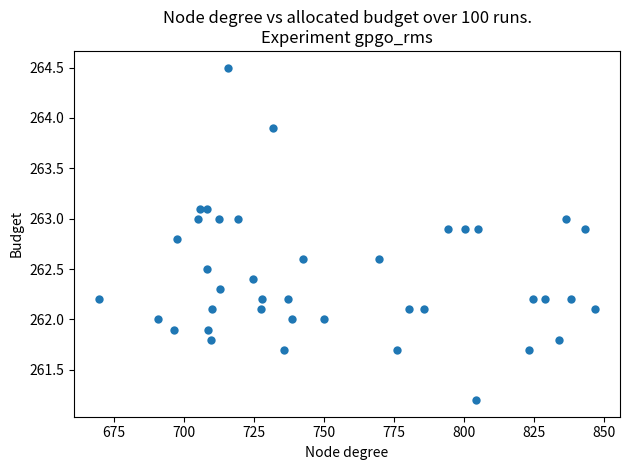

What is the range of Y values (max minus min)?

3.3